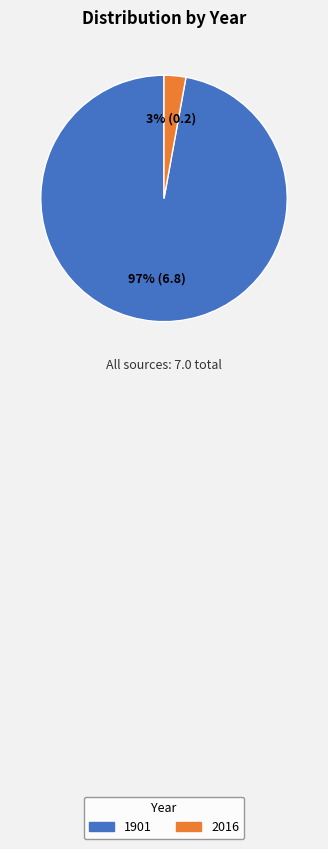

Rank the categories by value from highest to lowest.

1901, 2016